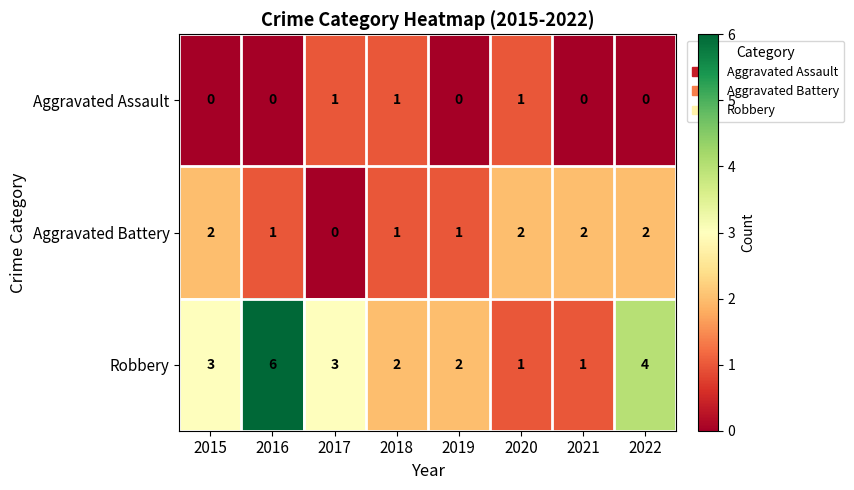

Which series has the largest range (max minus min)?

Robbery